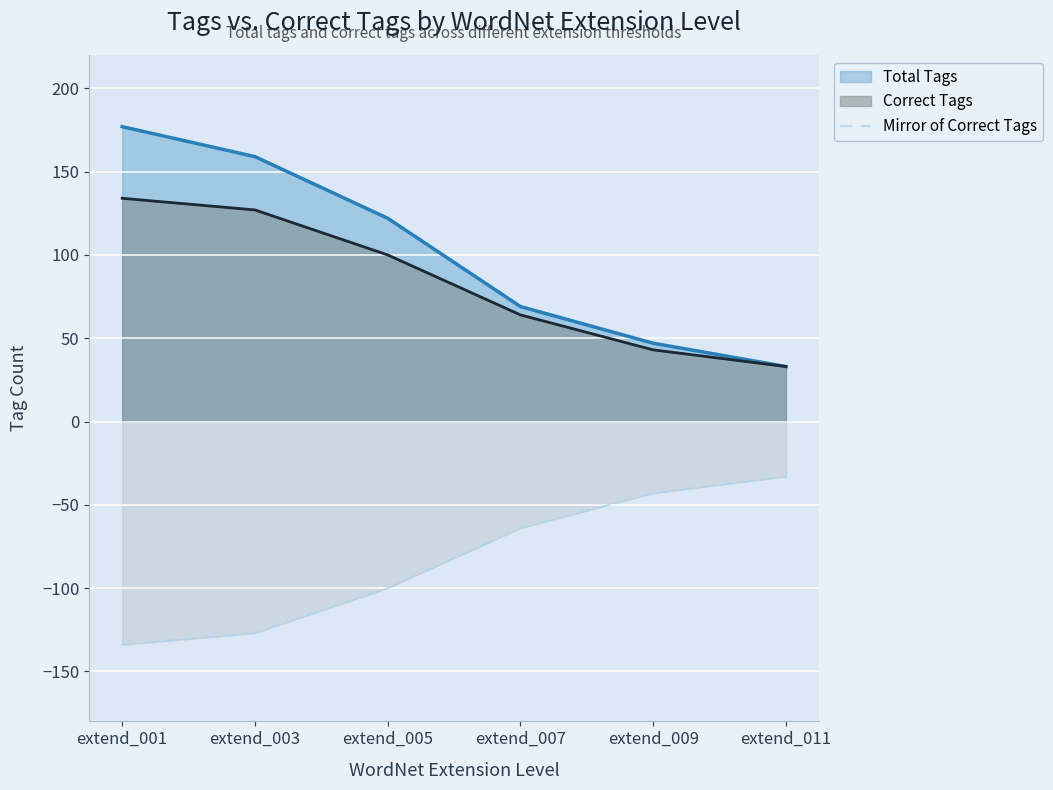

At which label does the data first exceed -64?

extend_009